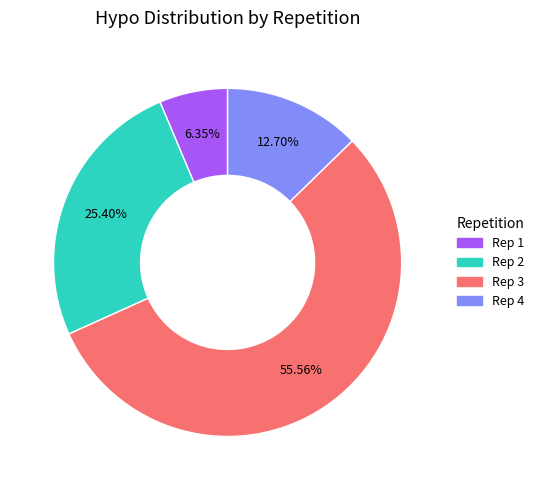

Is there any slice that represents more than half of the pie?

Yes